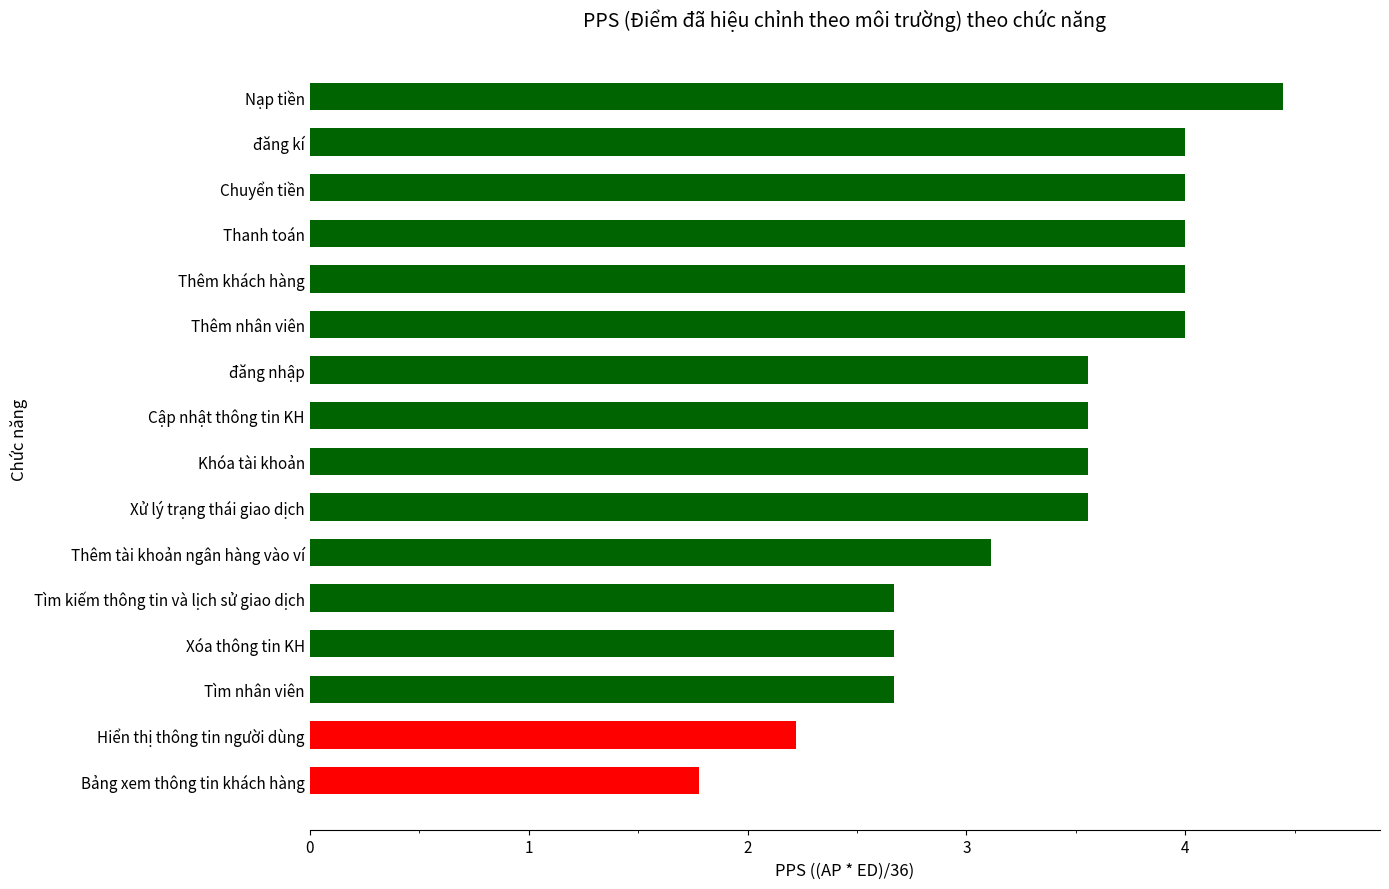

Between Xử lý trạng thái giao dịch and đăng kí, which is larger?

đăng kí